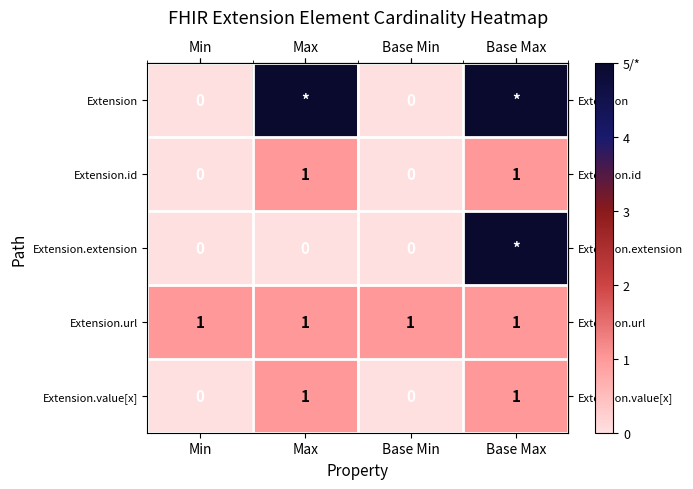

Is it true that row_2 equals 3 at Base Max?

False